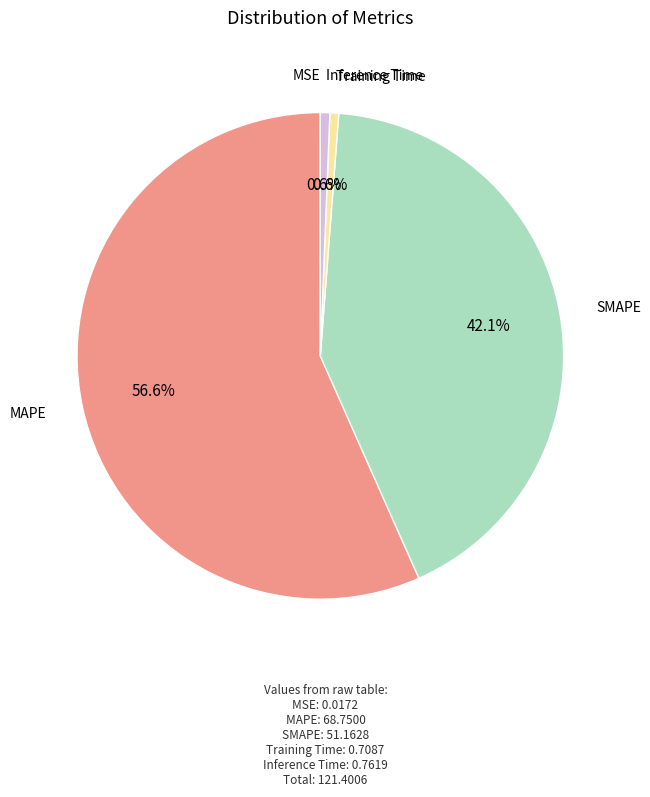

Which slice is the largest?

MAPE